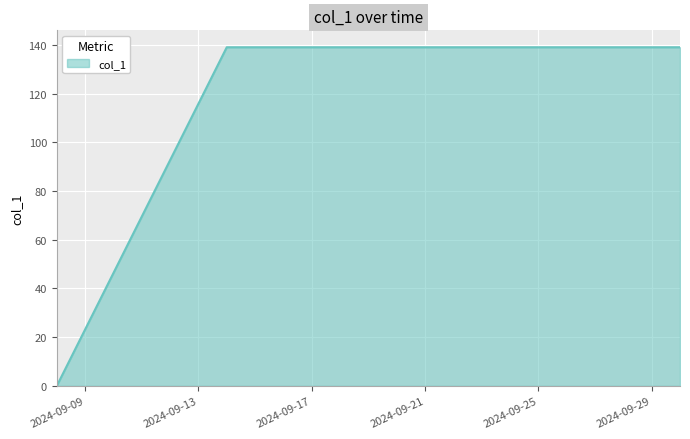

Reading right to left, list all the values displayed in this chart.

139	139	0